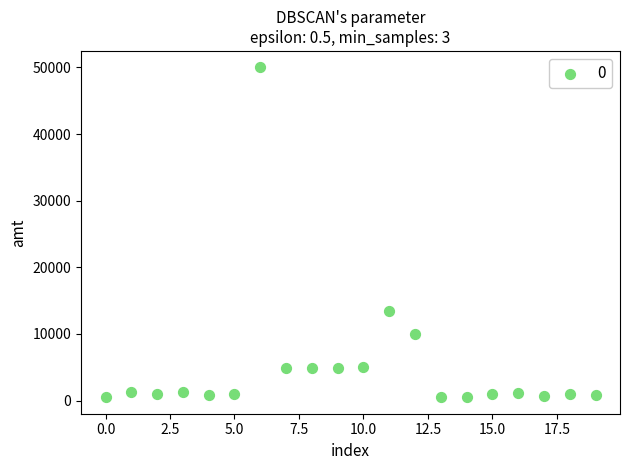

What is the range of Y values (max minus min)?

49500.0